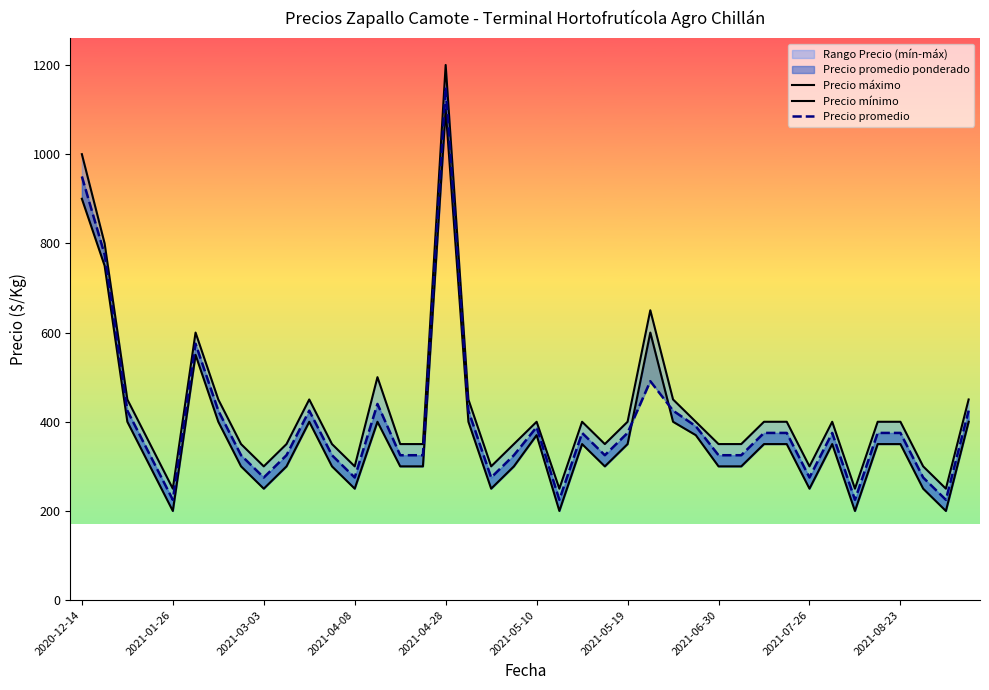

What is the approximate value of Precio mínimo at 2021-08-23, to the nearest 100?

400